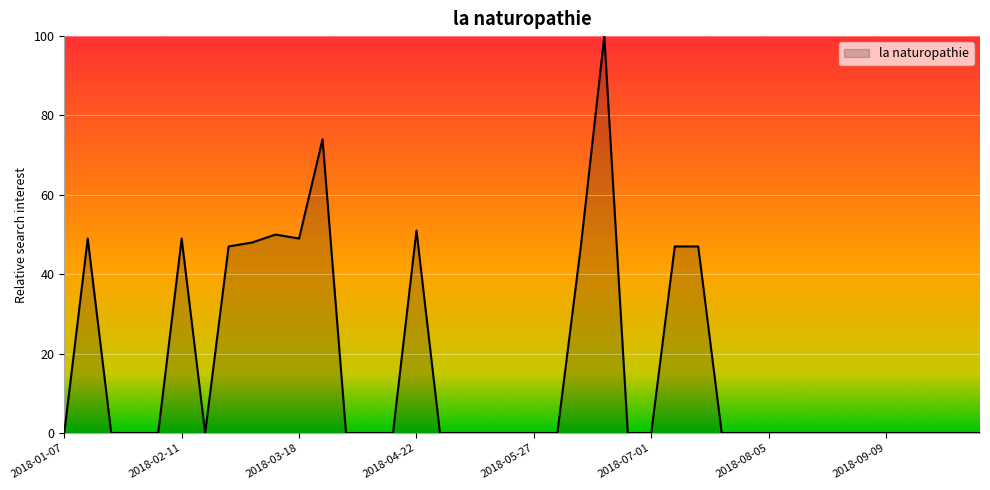

Reading left to right, what are all the values shown in this chart?

0	49	0	0	0	49	0	47	48	50	49	74	0	0	0	51	0	0	0	0	0	0	47	100	0	0	47	47	0	0	0	0	0	0	0	0	0	0	0	0